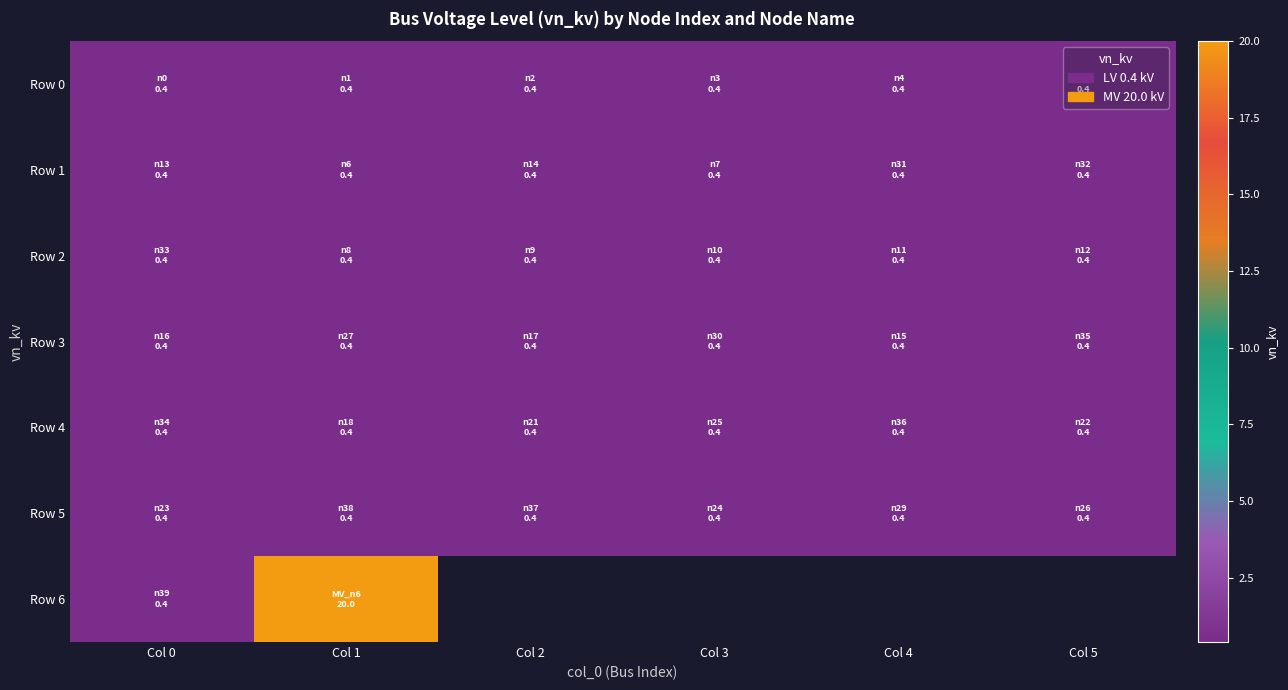

How many distinct data groups are displayed?

7